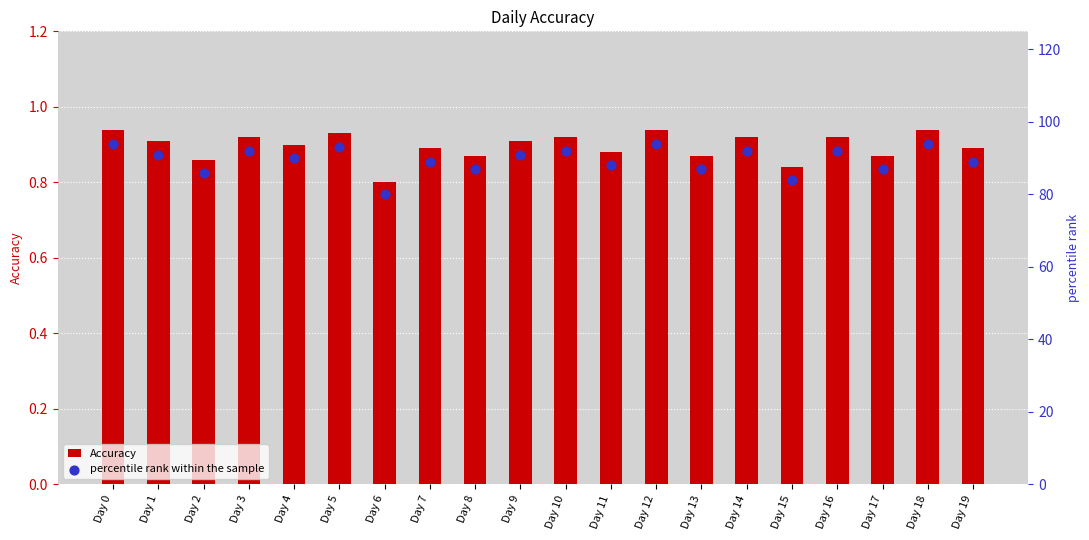

Is the value of Accuracy at Day 9 greater than the value of percentile rank within the sample at Day 19?

No